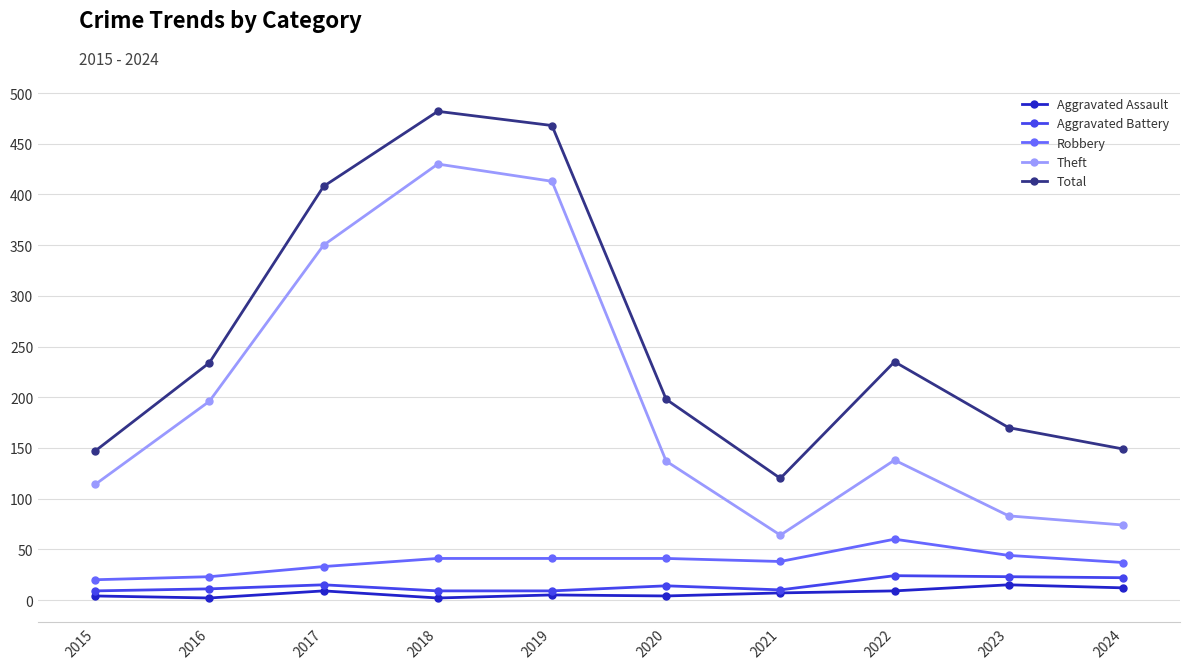

How many data points does each series have?

10